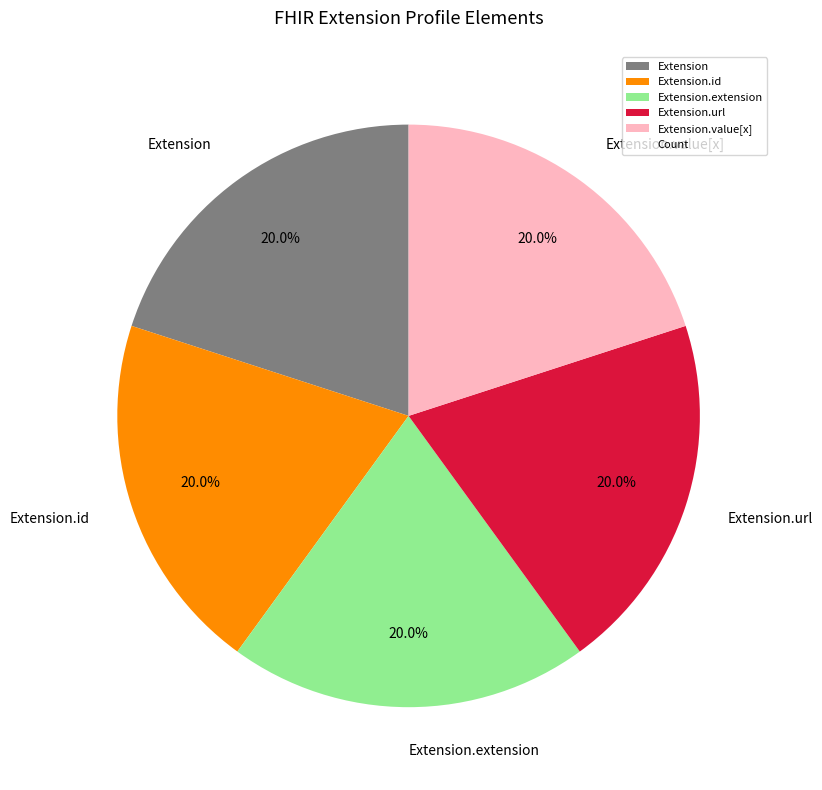

How many slices are in this pie chart?

5